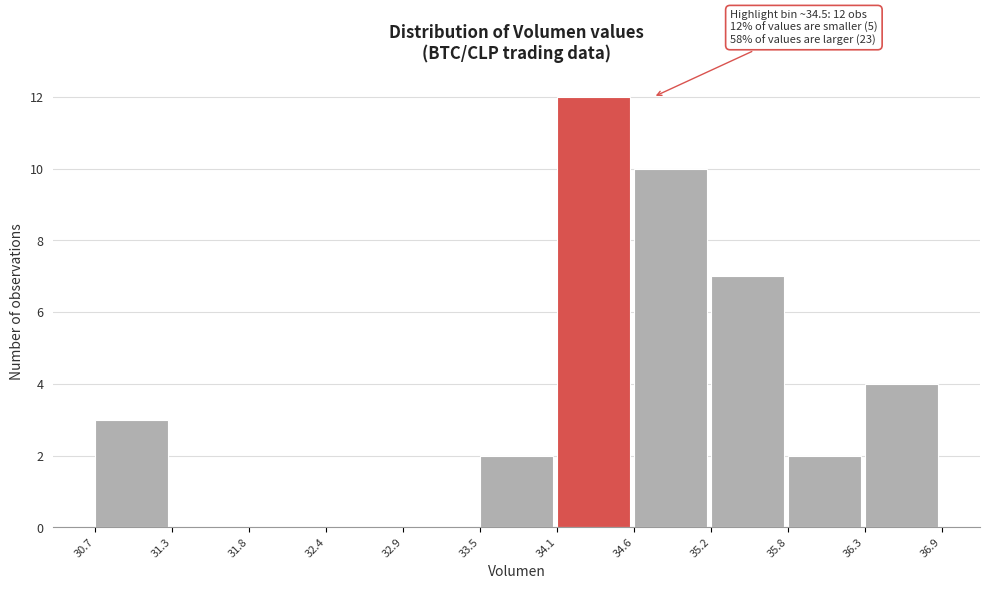

Which range on the x-axis has the tallest bar?

34.1 to 34.6